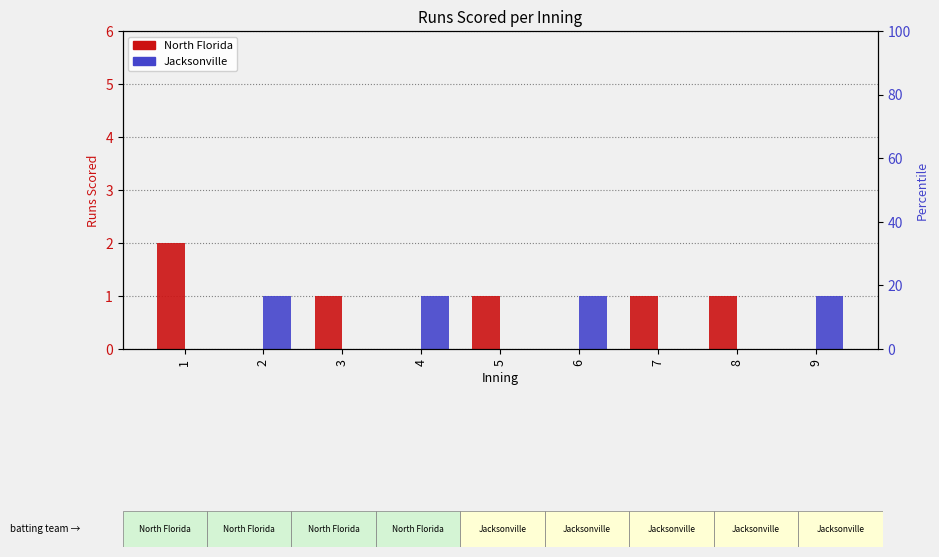

Reading right to left, what are all the values shown in this chart?

North Florida: 9=0	8=1	7=1	6=0	5=1	4=0	3=1	2=0	1=2
Jacksonville: 9=1	8=0	7=0	6=1	5=0	4=1	3=0	2=1	1=0